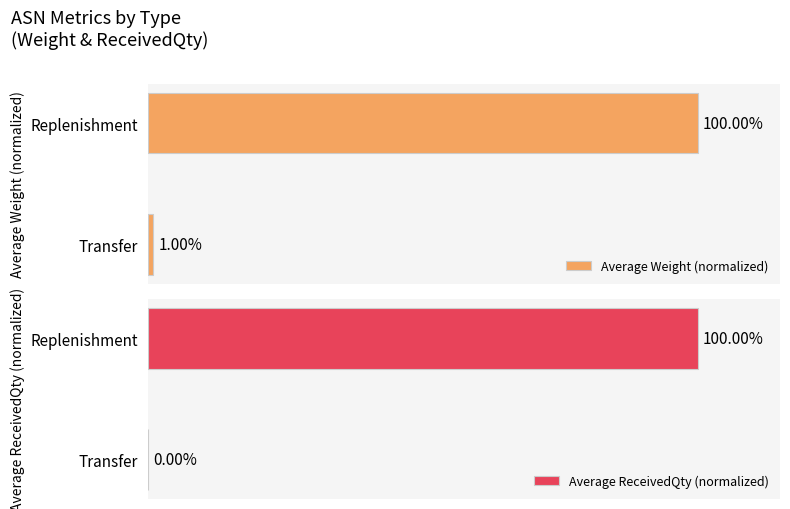

What is the maximum value for Average ReceivedQty (normalized)?

100